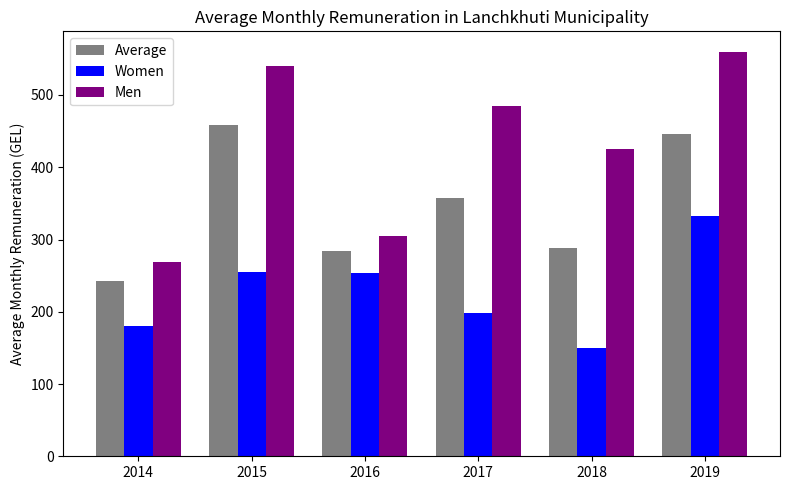

Which category has the lowest value in the Men series?

2014